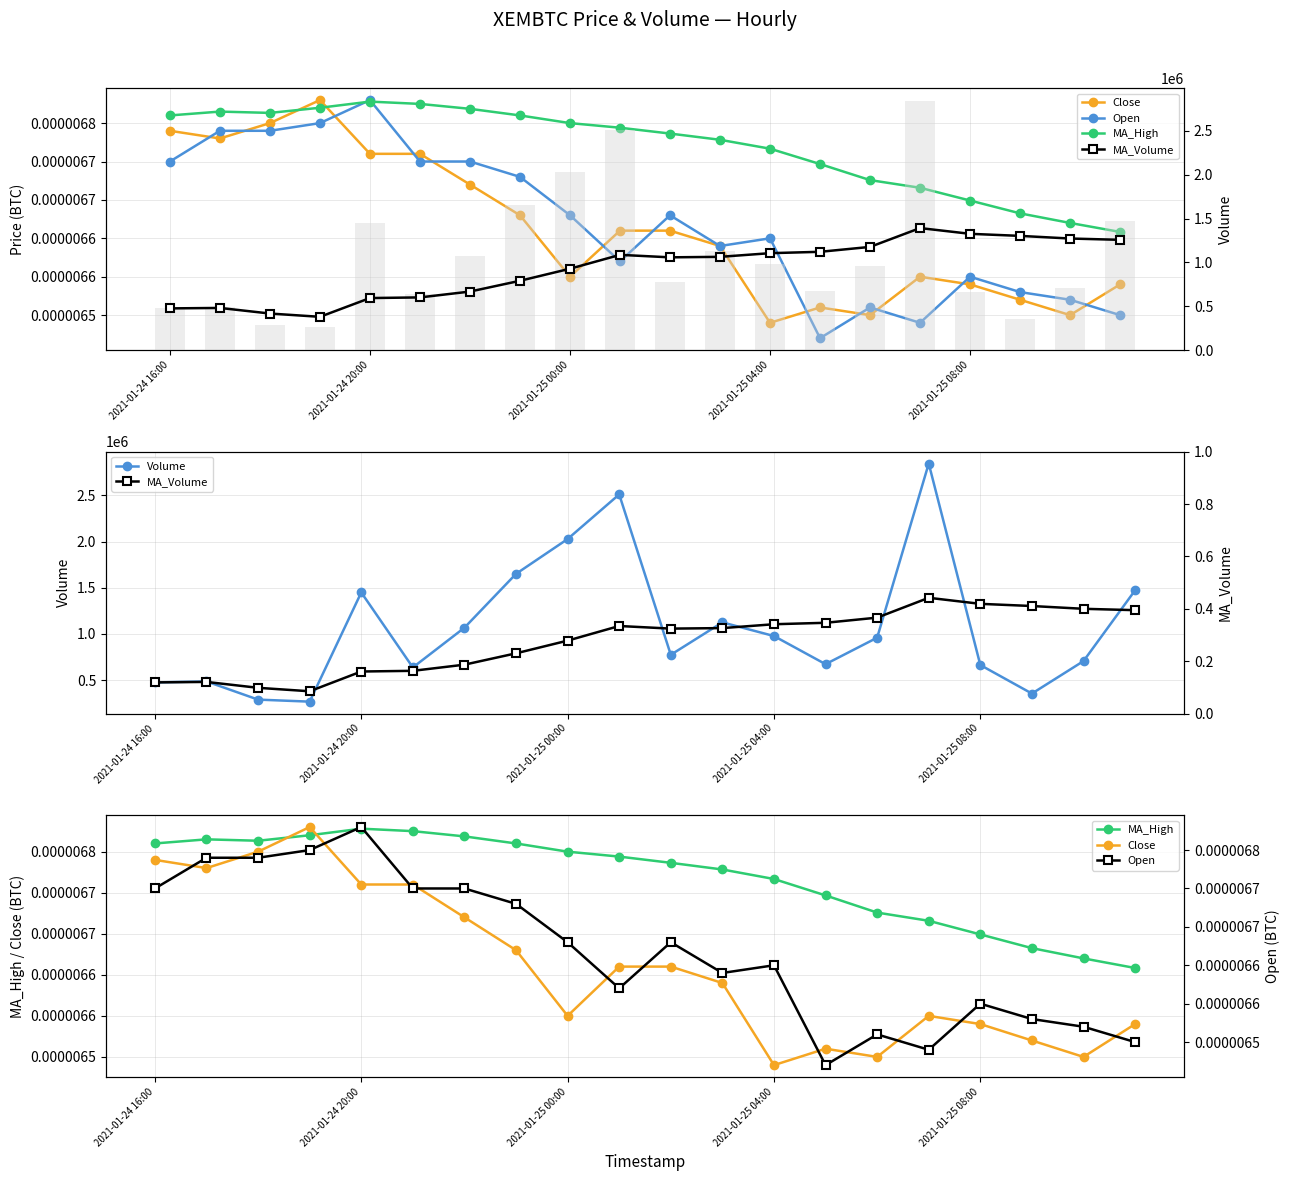

Is it true that MA_High equals 0.0 at 2021-01-25 00:00?

False